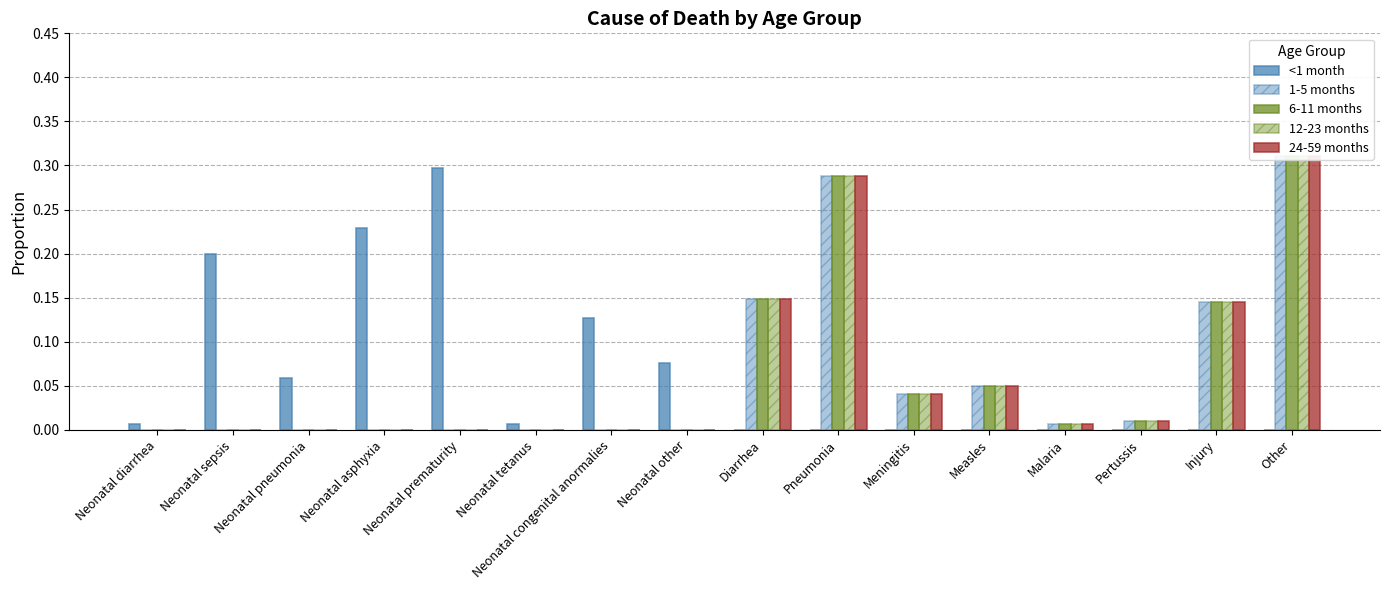

Between Neonatal tetanus and Diarrhea, which series saw the biggest shift?

1-5 months